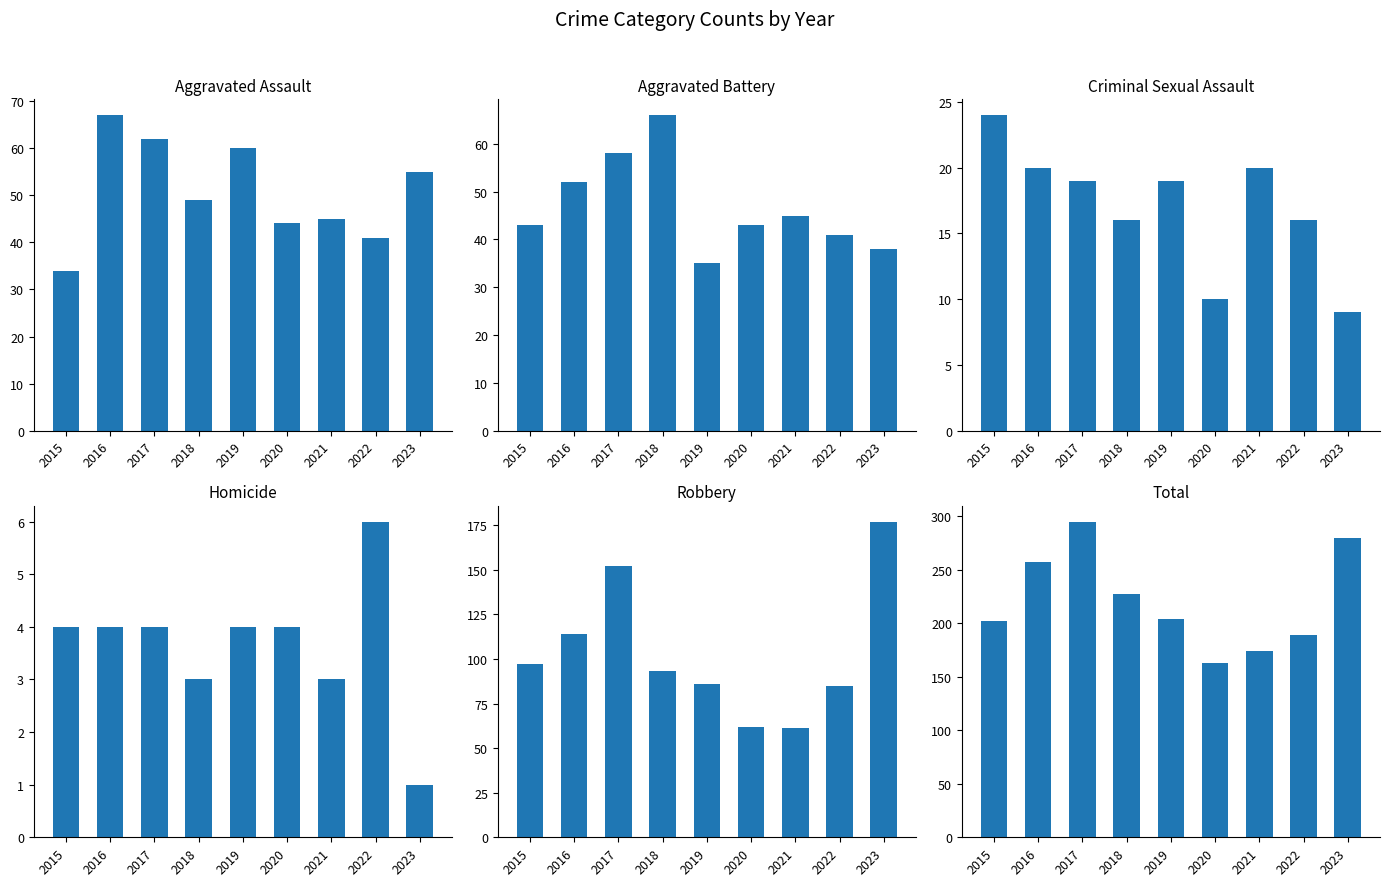

The Criminal Sexual Assault series shows 19 at 2017. True or false?

True